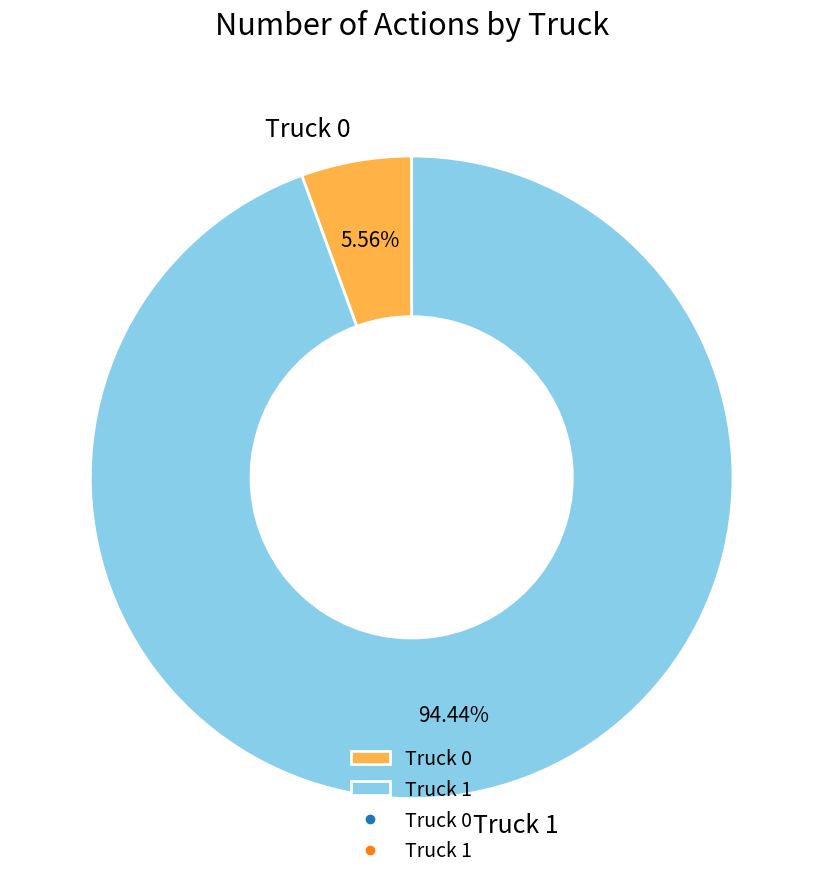

How many slices are in this pie chart?

2